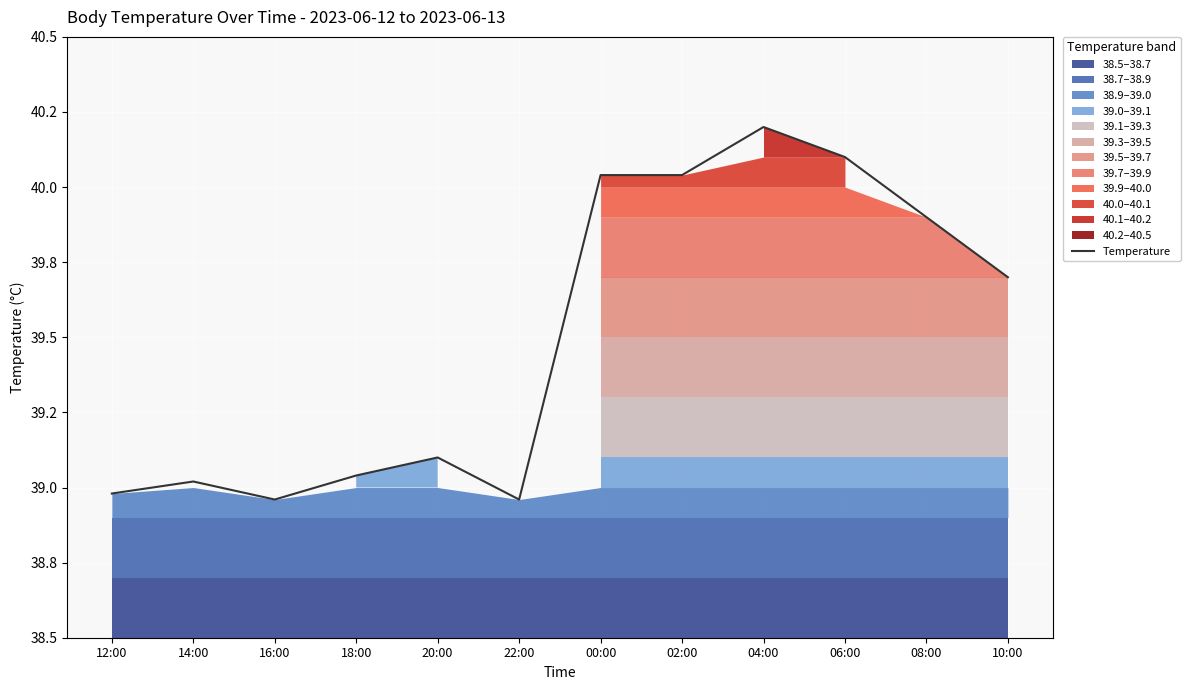

Reading left to right, list all the values displayed in this chart.

39.0	39.0	39.0	39.0	39.1	39.0	40.0	40.0	40.2	40.1	39.9	39.7